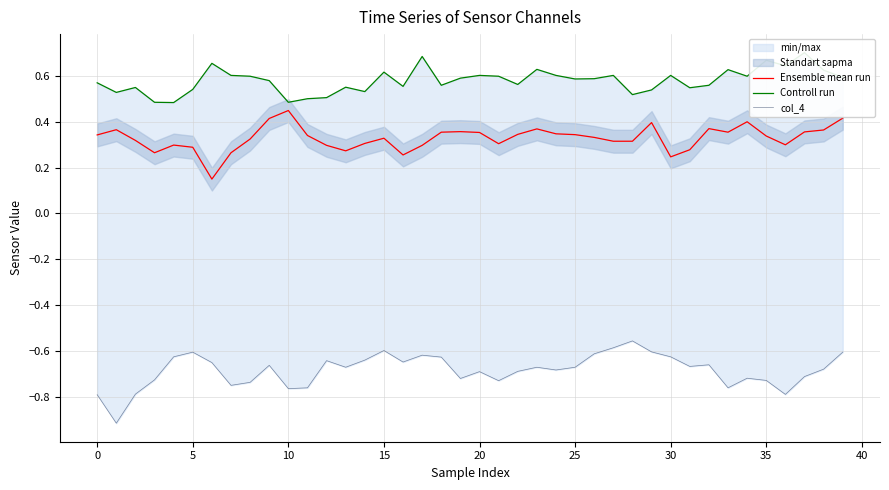

Rank the series by their average value, from lowest to highest.

col_4, Ensemble mean run, Controll run